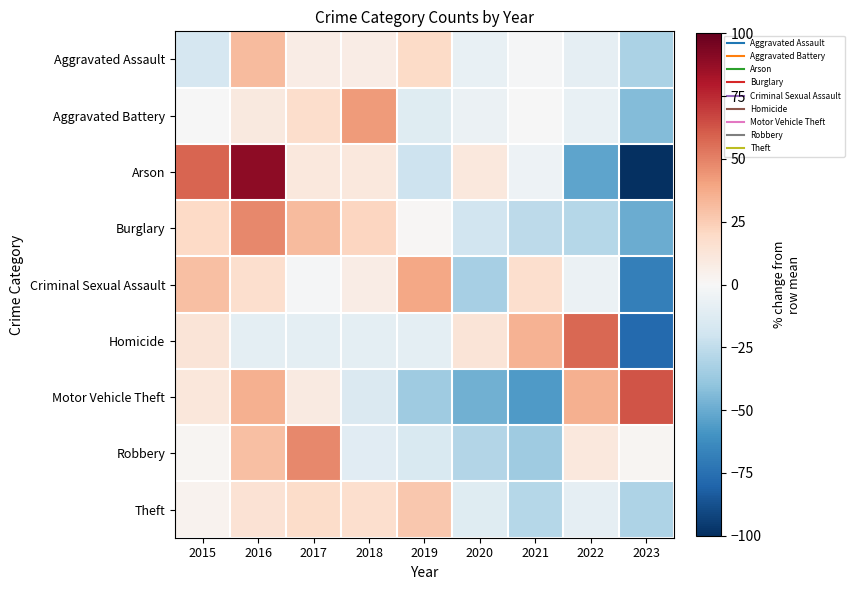

Reading right to left, list all the values displayed in this chart.

Aggravated Assault: 2023=-31.3	2022=-9.0	2021=-1.5	2020=-7.5	2019=19.4	2018=7.5	2017=7.5	2016=31.3	2015=-16.4
Aggravated Battery: 2023=-43.6	2022=-7.2	2021=-0.6	2020=-5.5	2019=-12.2	2018=42.5	2017=17.7	2016=9.4	2015=-0.6
Arson: 2023=-100.0	2022=-52.6	2021=-5.3	2020=10.5	2019=-21.1	2018=10.5	2017=10.5	2016=89.5	2015=57.9
Burglary: 2023=-49.4	2022=-28.2	2021=-26.0	2020=-18.8	2019=1.2	2018=21.3	2017=31.8	2016=48.0	2015=20.1
Criminal Sexual Assault: 2023=-68.7	2022=-6.0	2021=16.4	2020=-32.8	2019=38.8	2018=7.5	2017=-1.5	2016=16.4	2015=29.9
Homicide: 2023=-77.5	2022=57.5	2021=35.0	2020=12.5	2019=-10.0	2018=-10.0	2017=-10.0	2016=-10.0	2015=12.5
Motor Vehicle Theft: 2023=63.1	2022=35.8	2021=-57.0	2020=-48.1	2019=-35.5	2018=-14.5	2017=9.1	2016=35.8	2015=11.2
Robbery: 2023=1.6	2022=10.4	2021=-35.7	2020=-29.1	2019=-15.2	2018=-11.5	2017=47.7	2016=30.1	2015=1.6
Theft: 2023=-31.0	2022=-9.0	2021=-28.6	2020=-11.9	2019=26.8	2018=16.7	2017=18.4	2016=14.8	2015=3.8